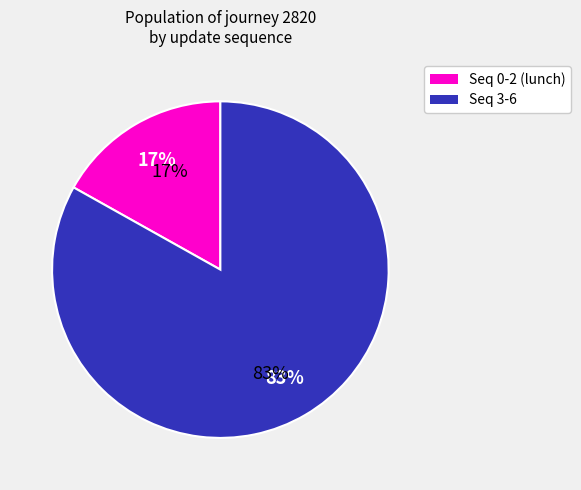

Does 0 represent more than half of the total?

No